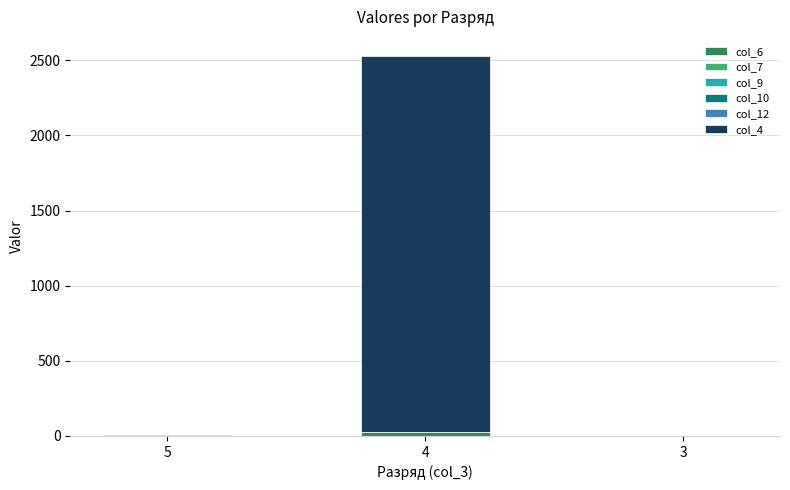

At which category is the sum across all series the highest?

4